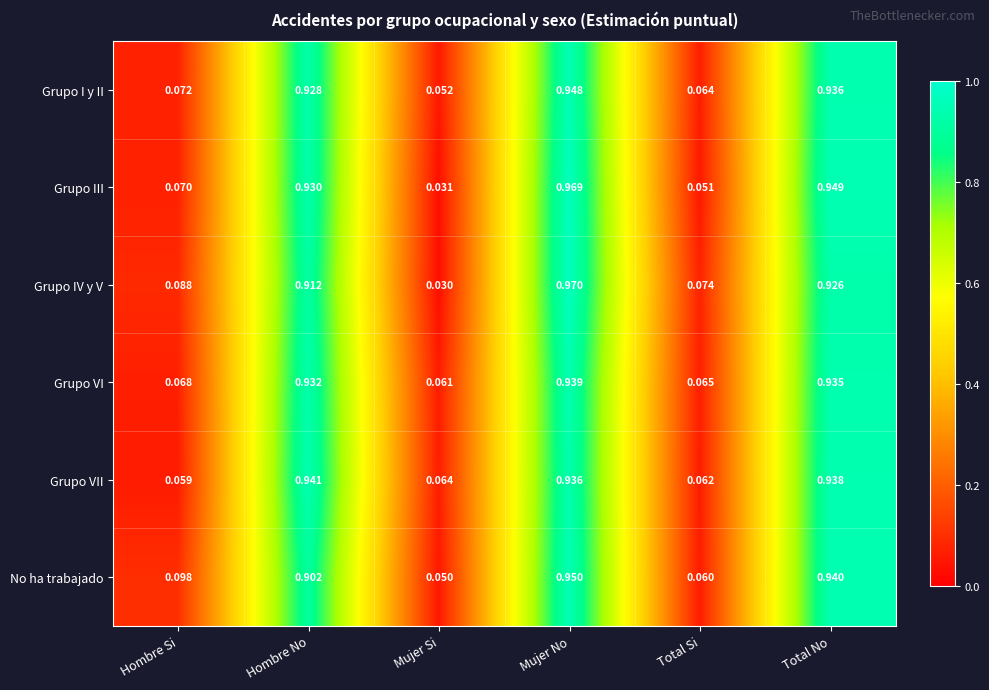

Which series has the widest spread of values?

Grupo IV y V